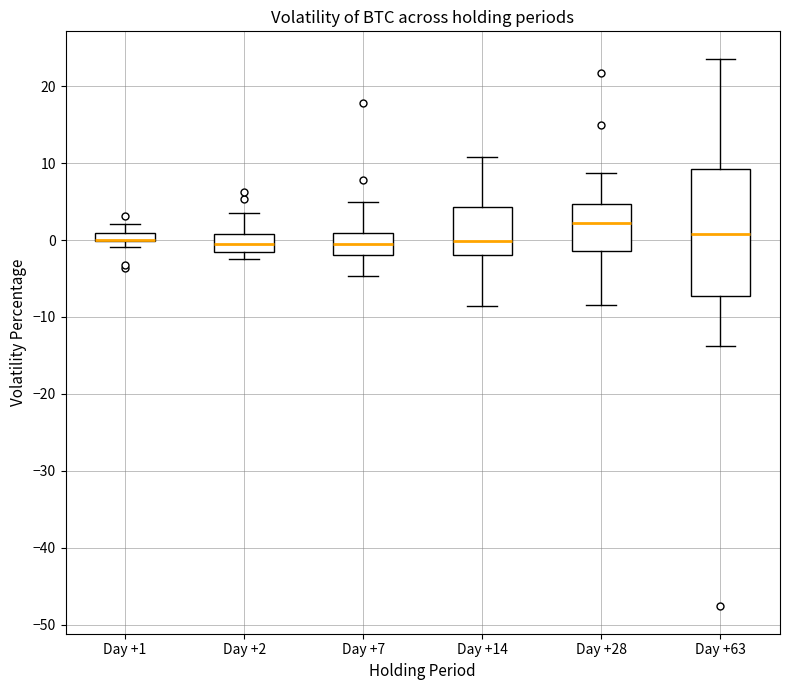

Where is the lower edge of the box for Day +7 on the y-axis? The values are not printed on the chart, so give them approximately, as read against the axis.

-2